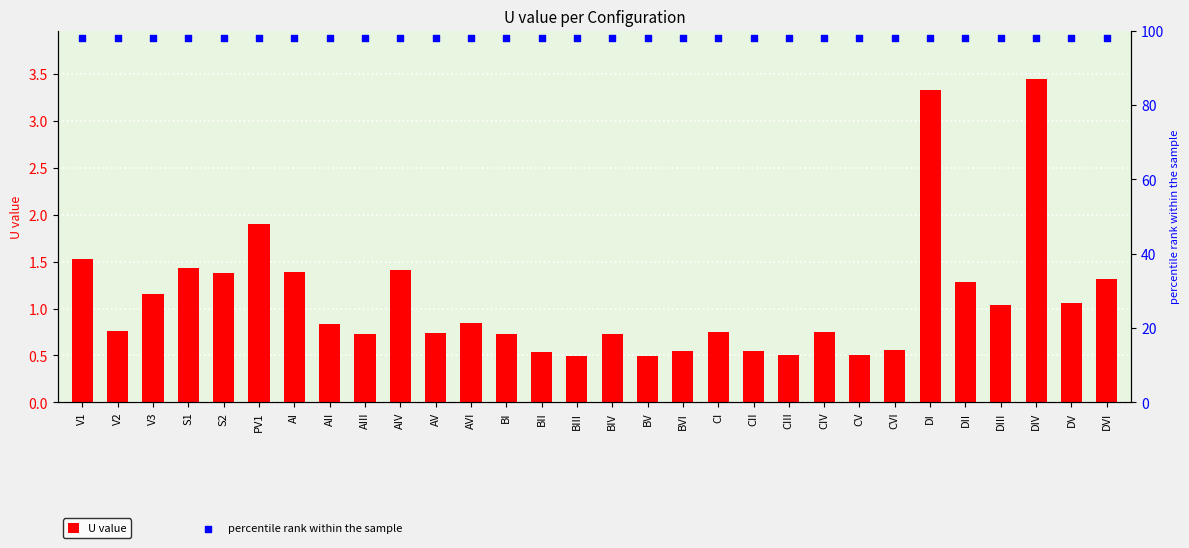

At how many categories does at least one series exceed 3?

30